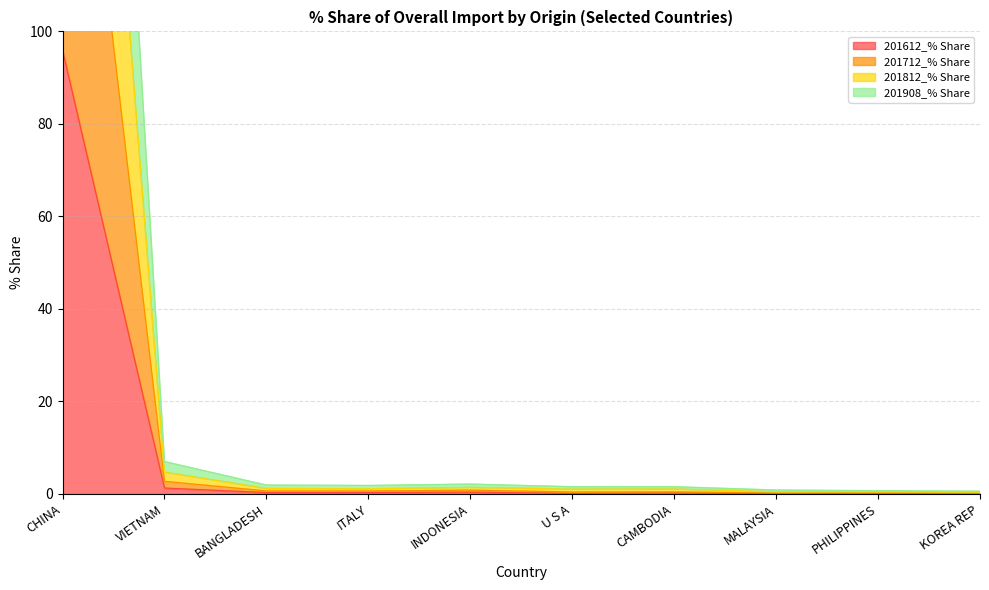

At which label is 201812_% Share closest to 188?

VIETNAM